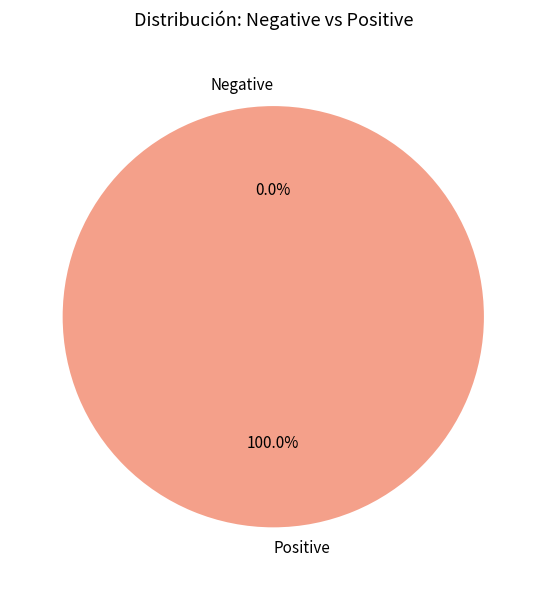

How many segments does this pie chart have?

2